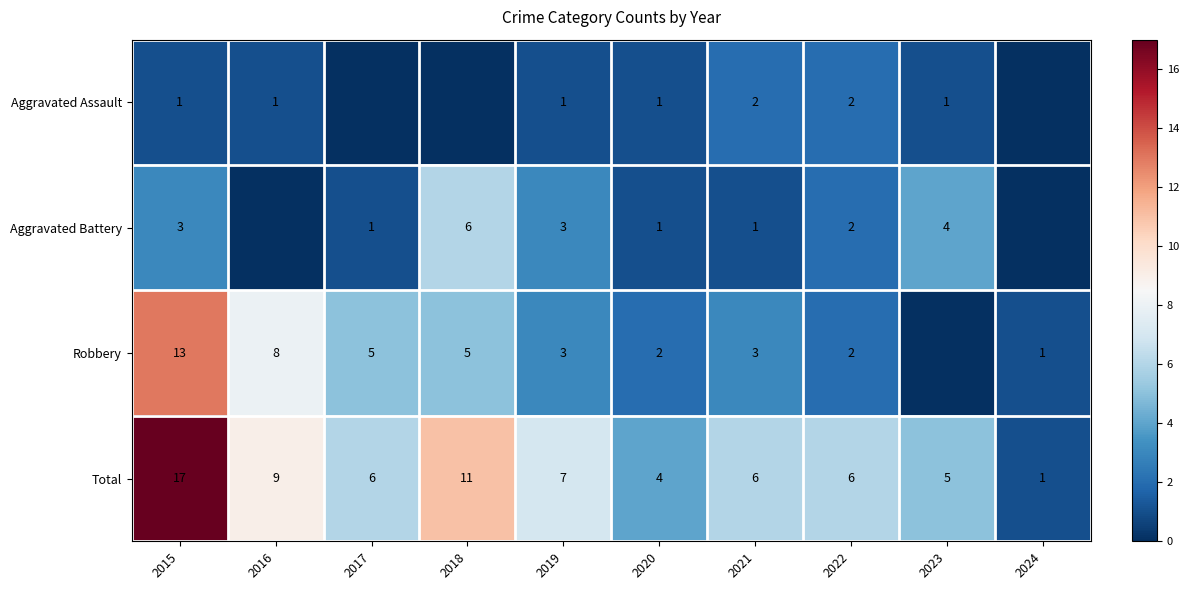

Where does the Total series first go above 6?

2015